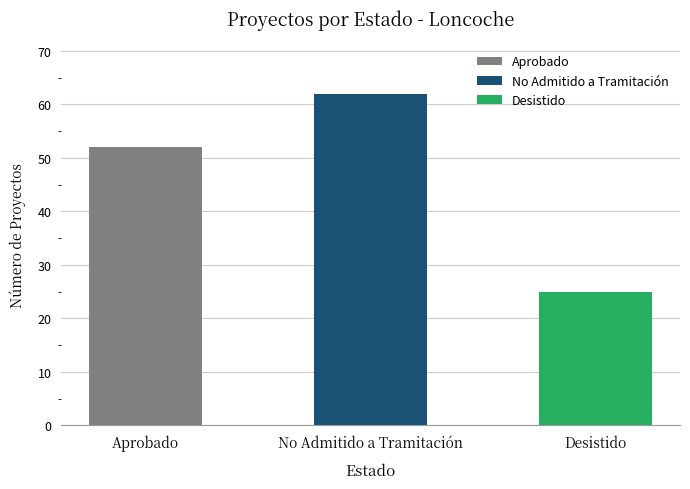

Read the value at Desistido.

25